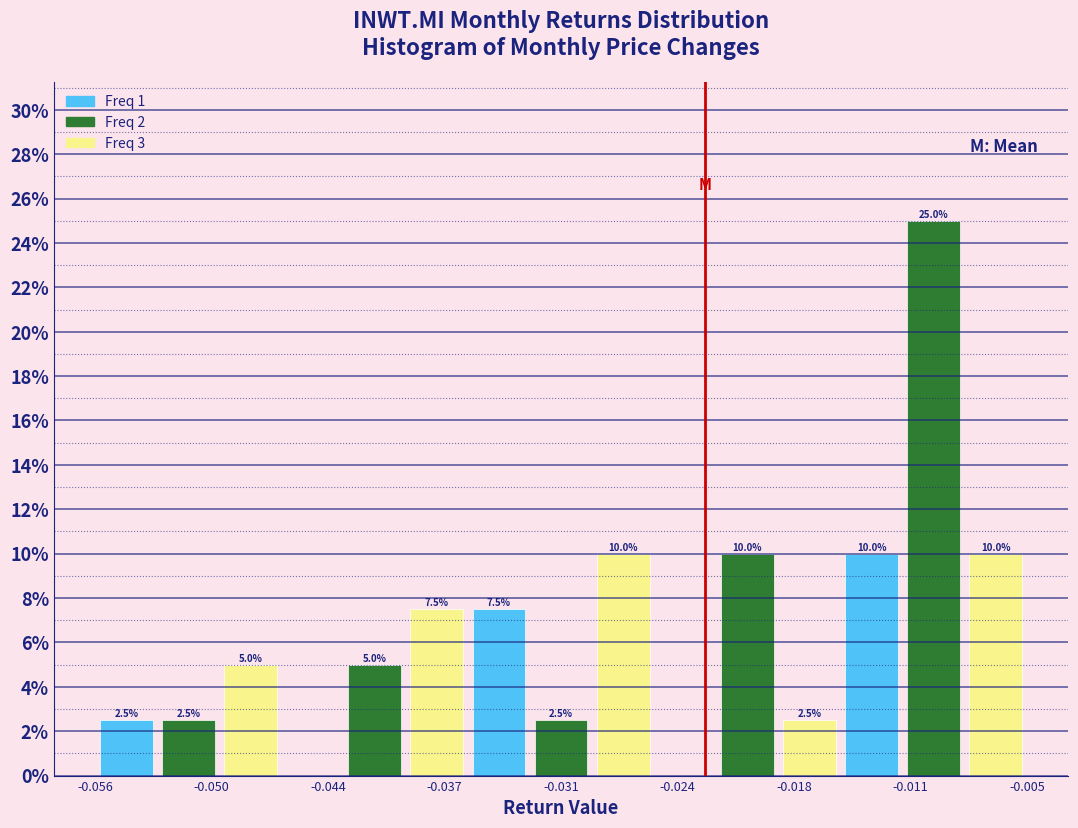

Around what value on the x-axis is the tallest bar? Give the approximate position of its centre, as read against the axis.

-0.010